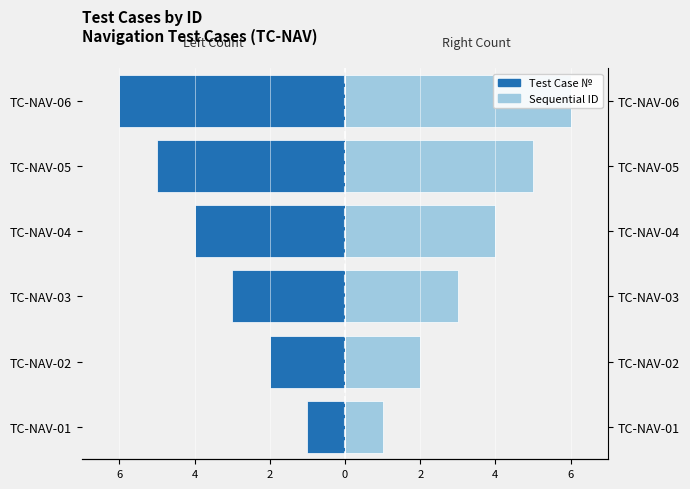

What is the difference between the second highest and second lowest values in the Test Case № series?

3